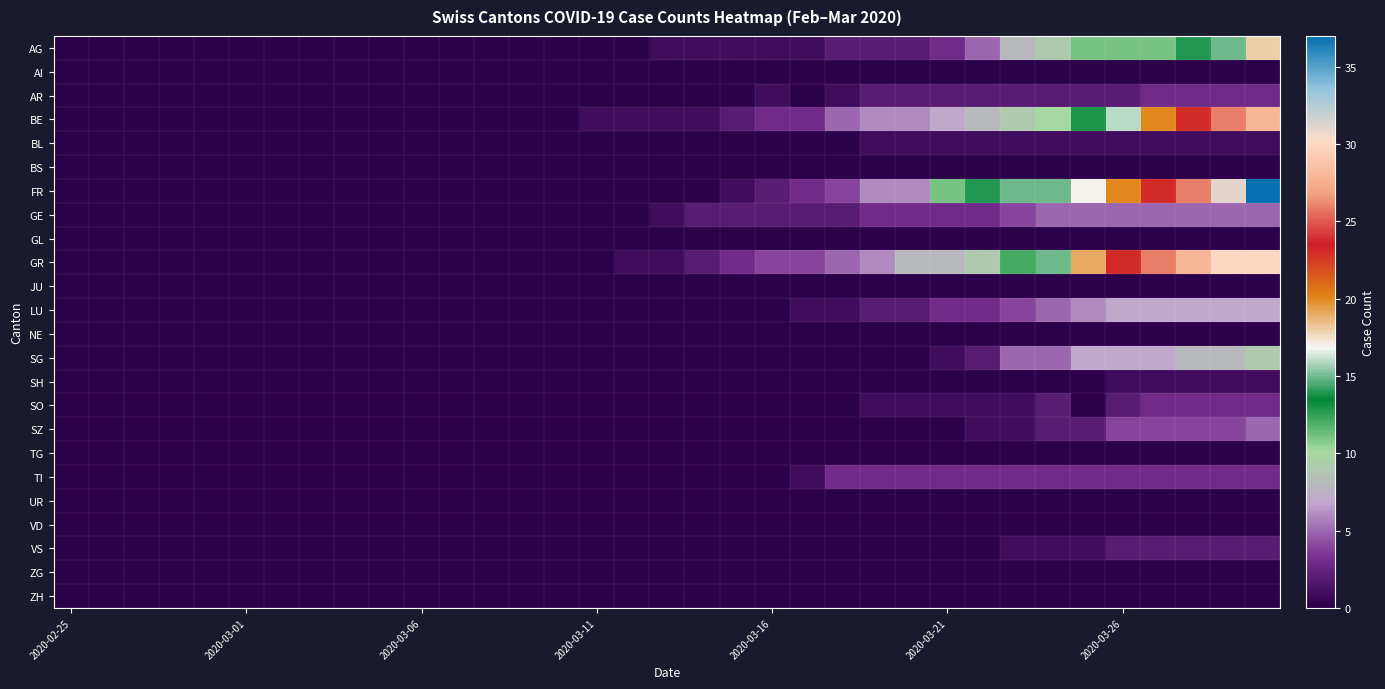

How many series are shown in this chart?

24